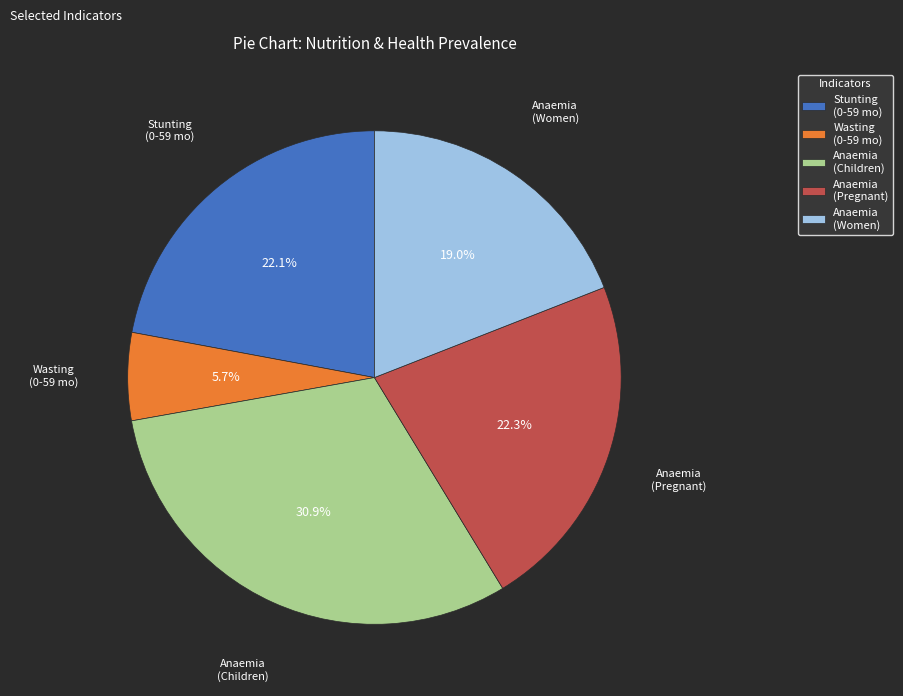

Do Anaemia (Pregnant) and Stunting (0-59 mo) together represent more than half of the pie?

No